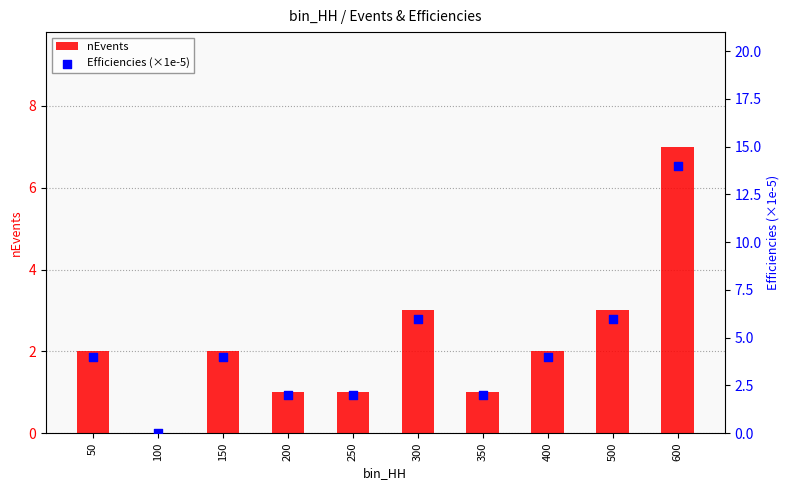

Which series has the widest spread of Y values?

Efficiencies (×1e-5)